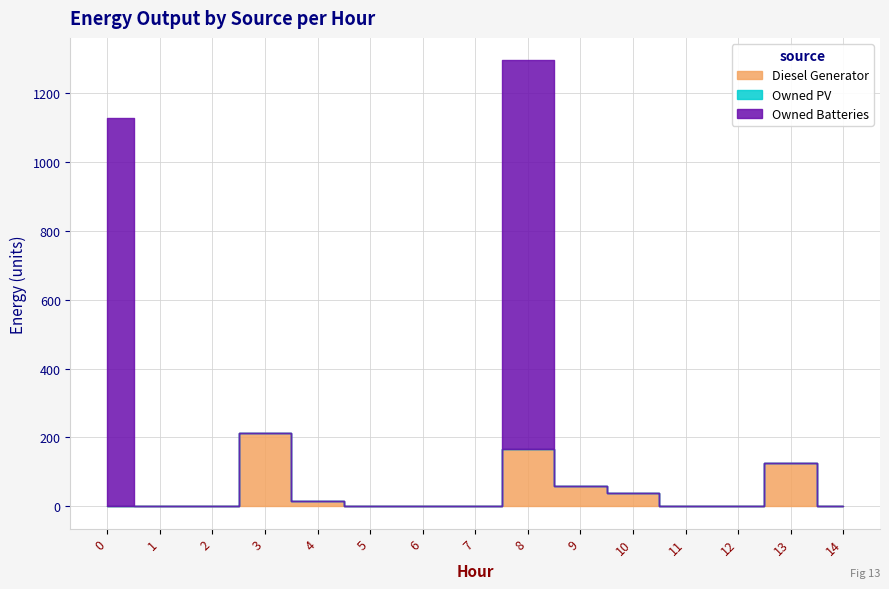

The Owned Batteries series shows 0 at 1. True or false?

True